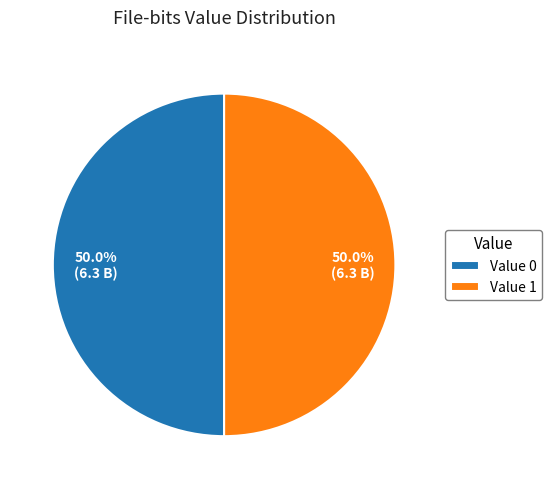

Count the number of slices in the pie.

2